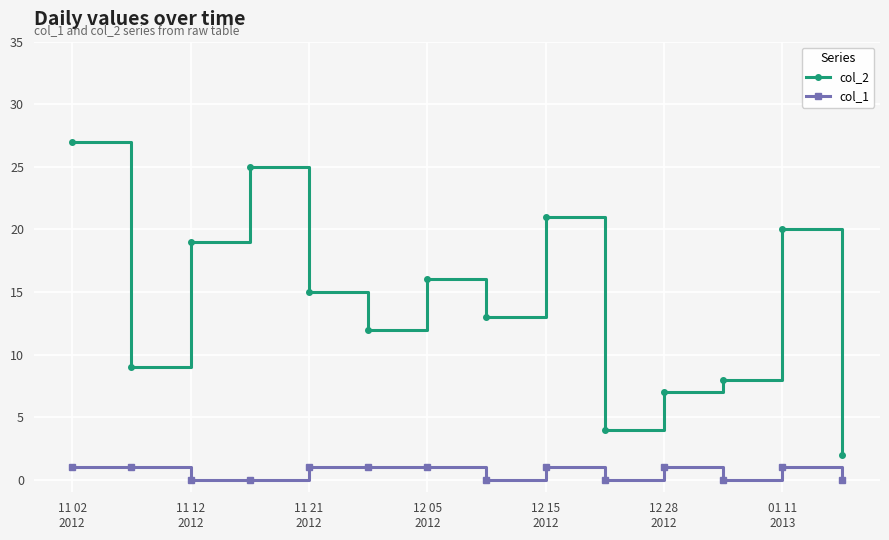

Which series has the largest range (max minus min)?

col_2